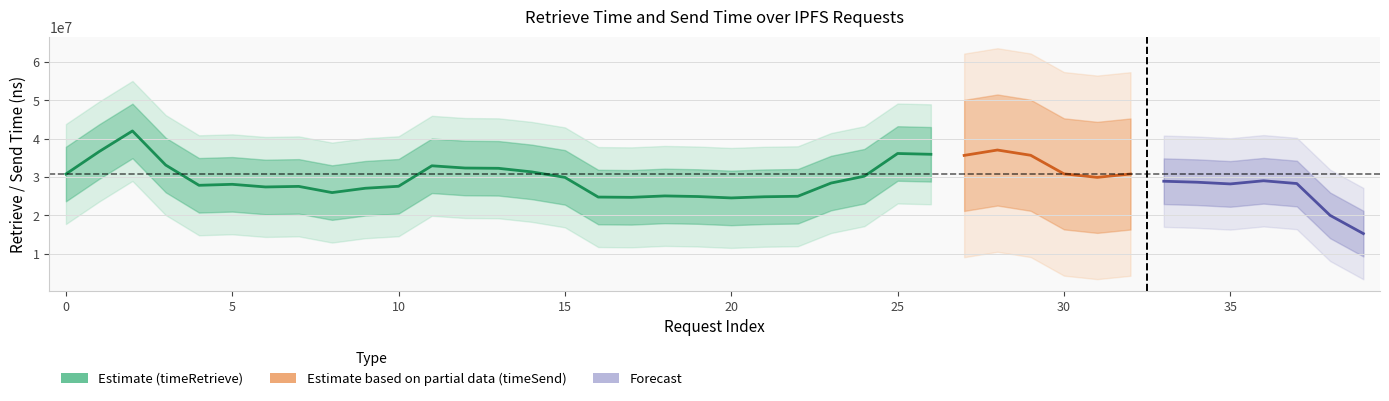

True or false: timeRetrieve and timeSend intersect in this chart.

False